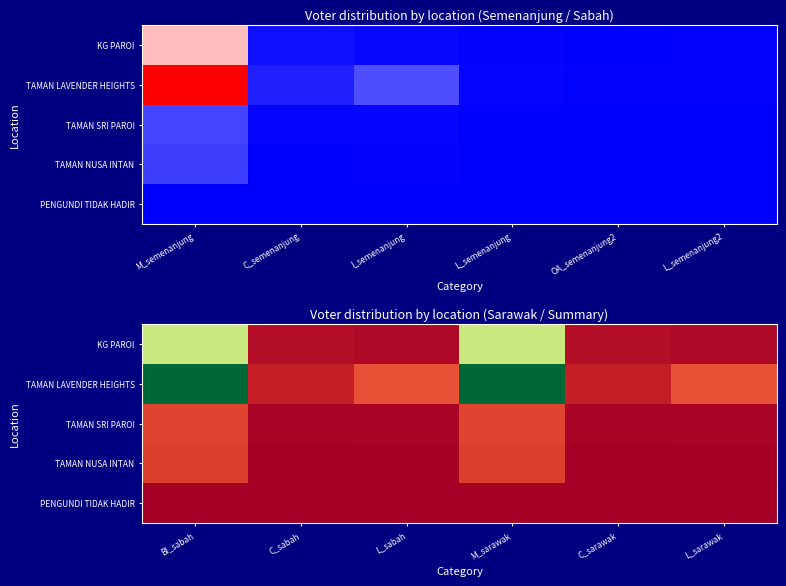

What is the greatest value displayed?

823